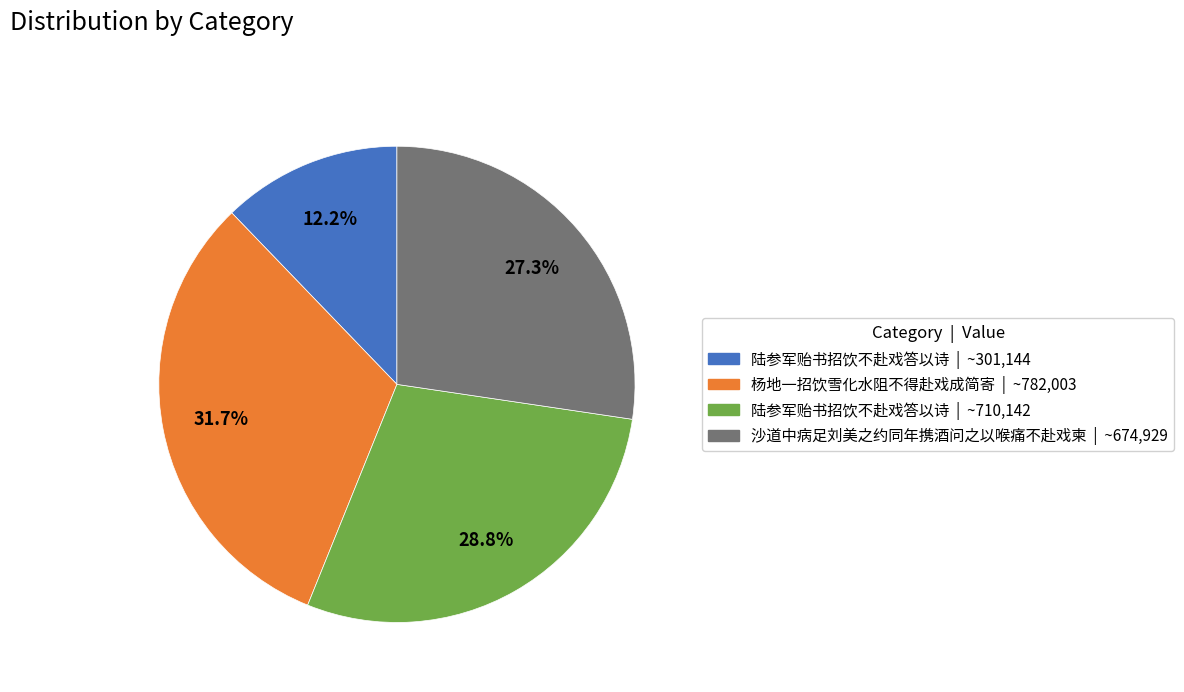

Is there a majority slice in this chart?

No